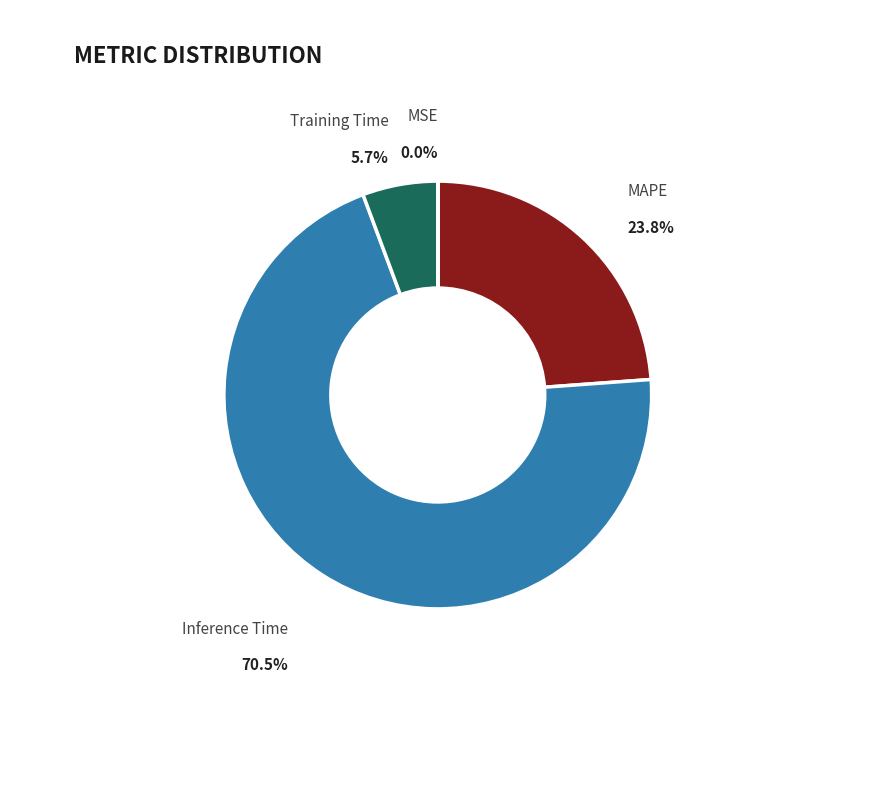

Does any single category account for the majority?

Yes